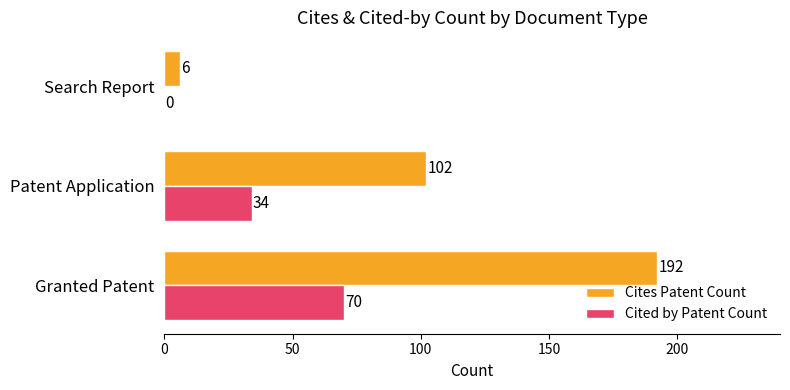

The value of Cited by Patent Count at Patent Application is 54. True or false?

False